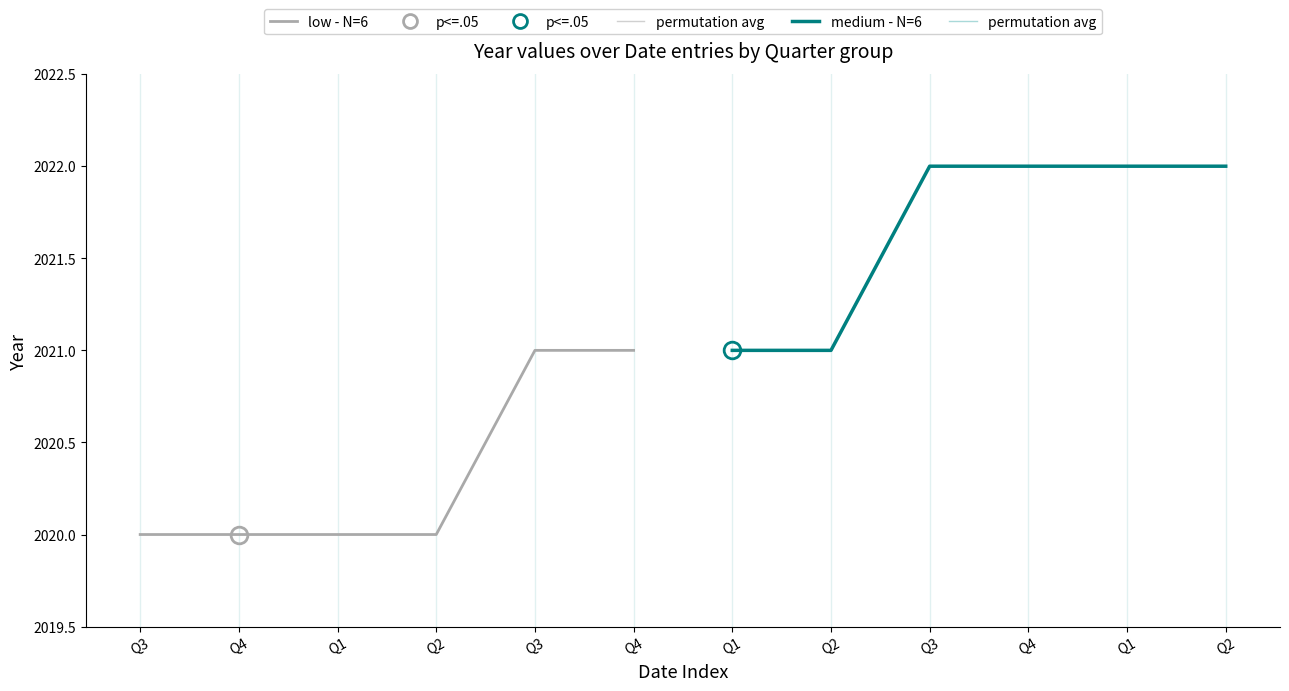

Which label corresponds to the largest value in the chart?

Q1